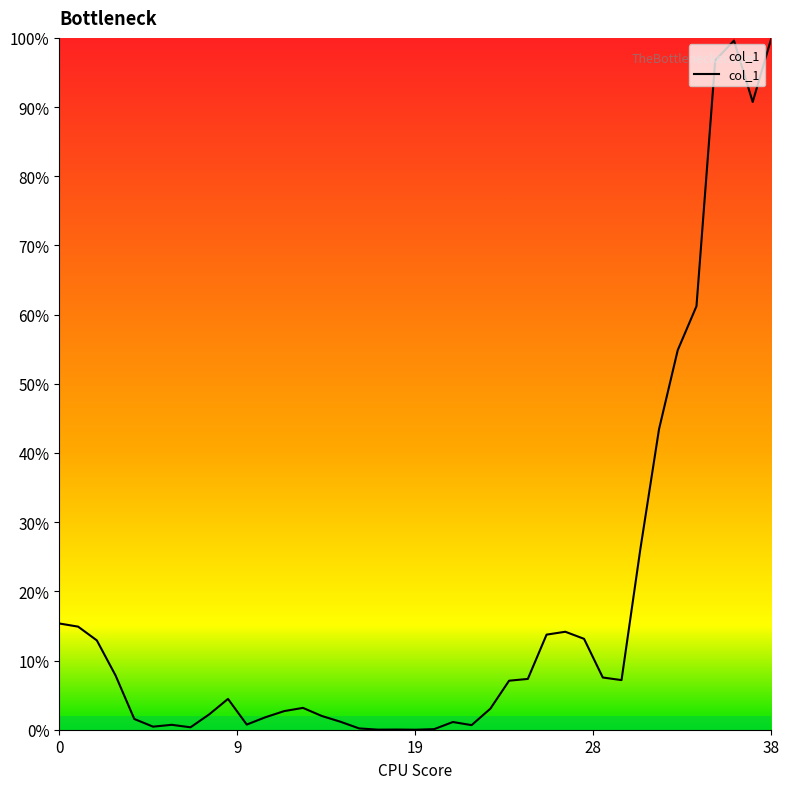

Rank the categories by value from lowest to highest.

19, 17, 18, 20, 16, 7, 5, 22, 6, 10, 21, 15, 4, 11, 14, 8, 12, 23, 13, 9, 24, 30, 25, 29, 3, 2, 28, 26, 27, 1, 0, 31, 32, 33, 34, 37, 35, 36, 38